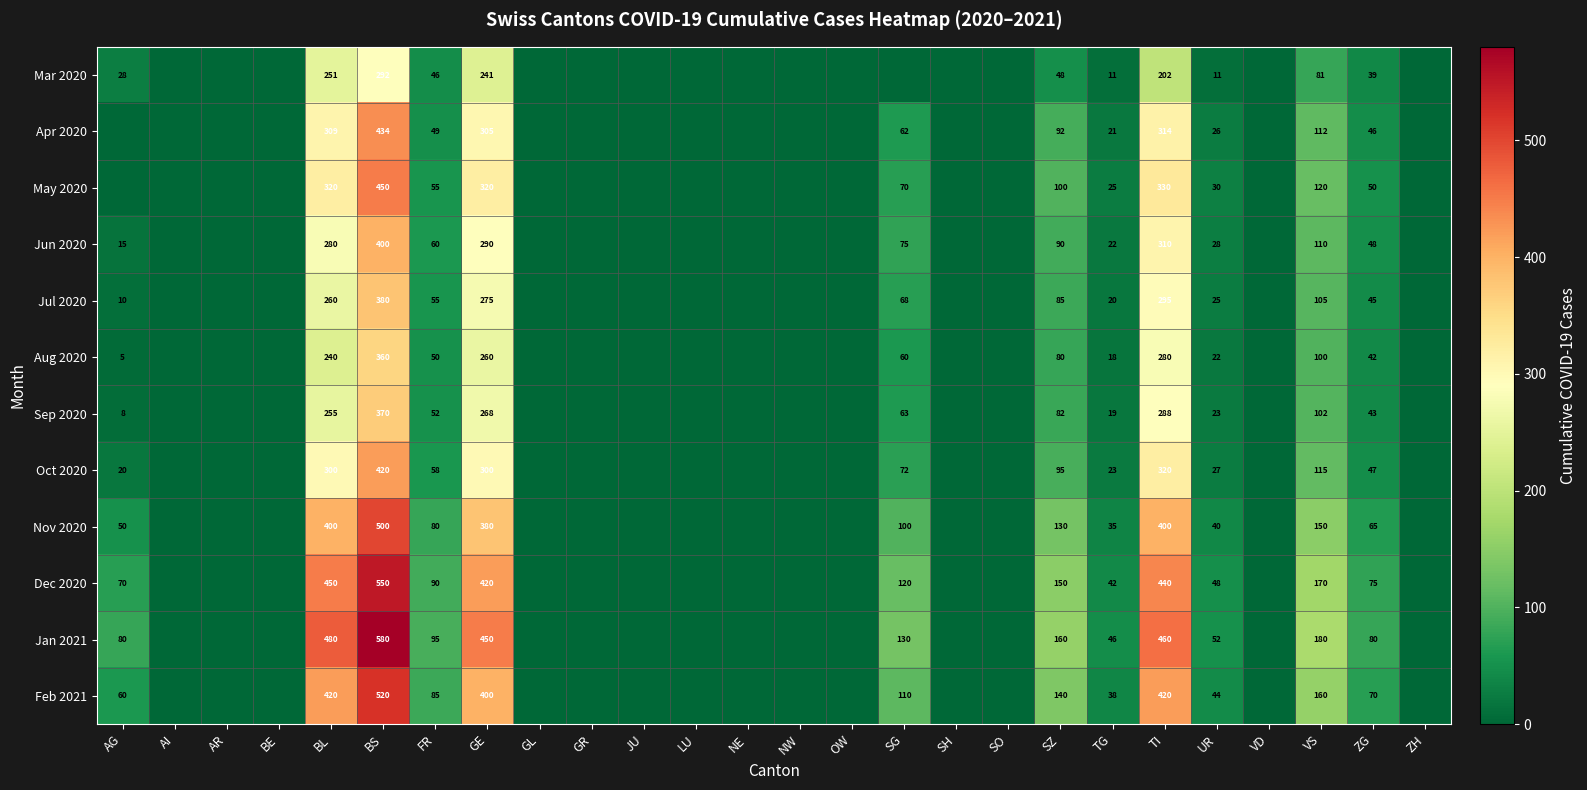

What is the spread (max minus min) of values at VS?

99